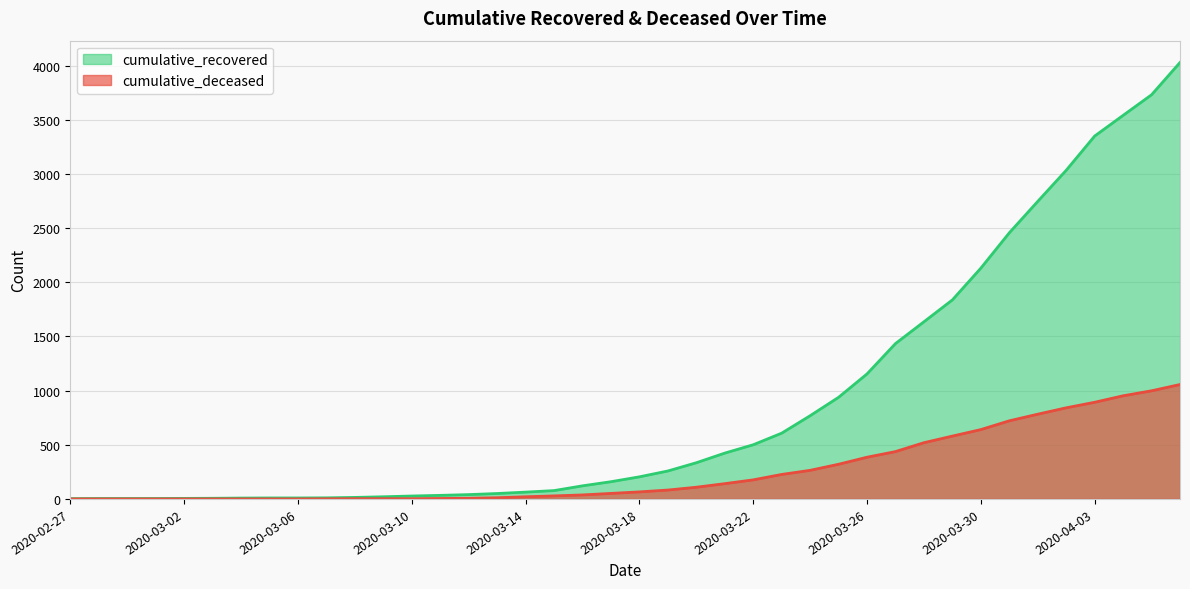

How many lines are shown in the chart?

2